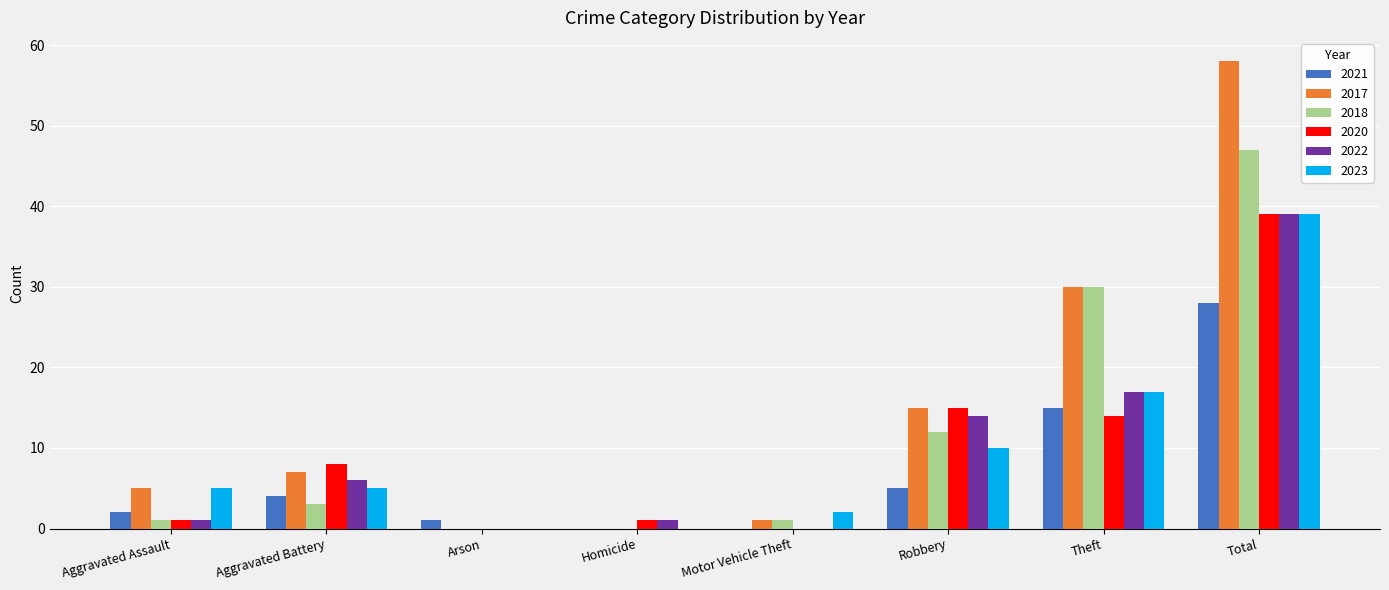

What is the greatest value displayed?

58